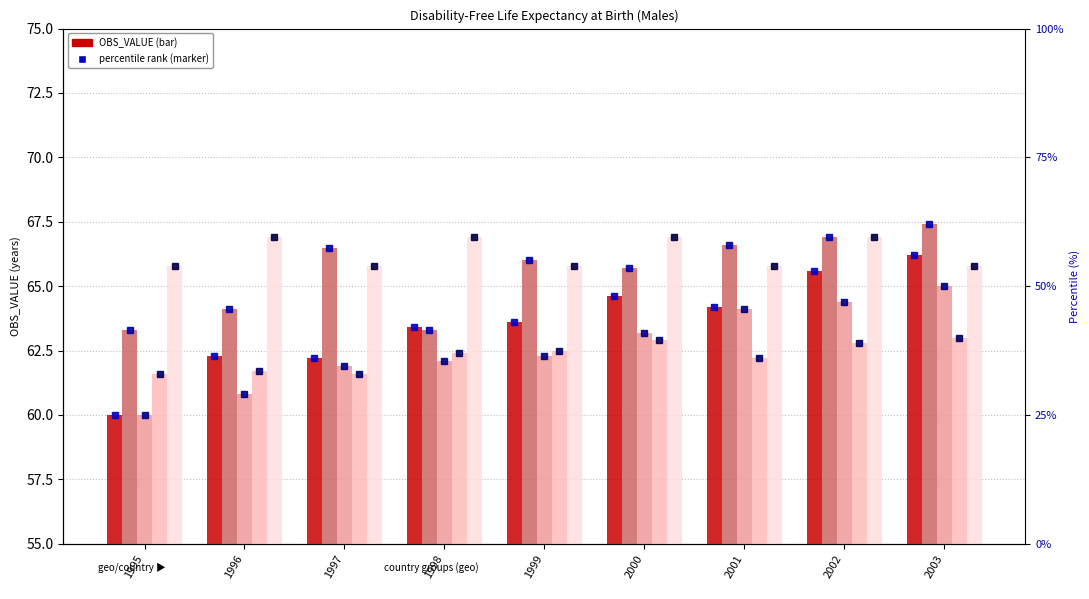

The EL series shows 89.9 at 2001. True or false?

False